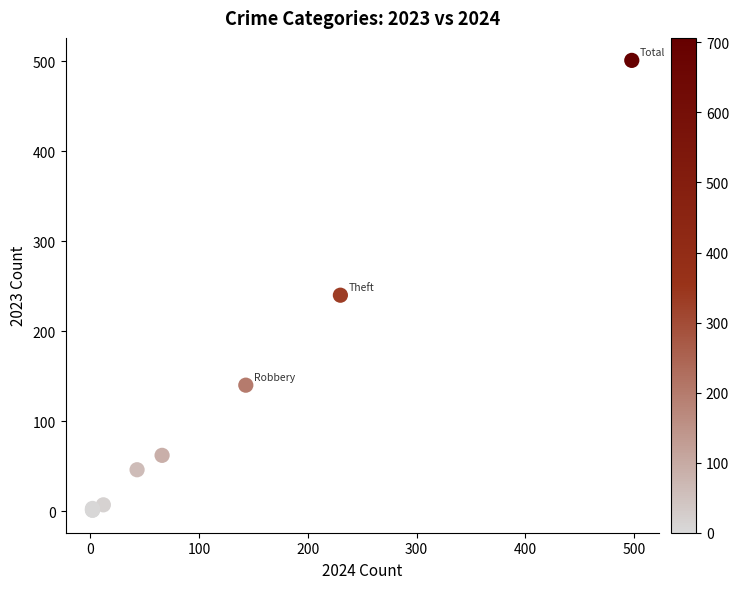

What Y value in the scatter plot is closest to 251?

240